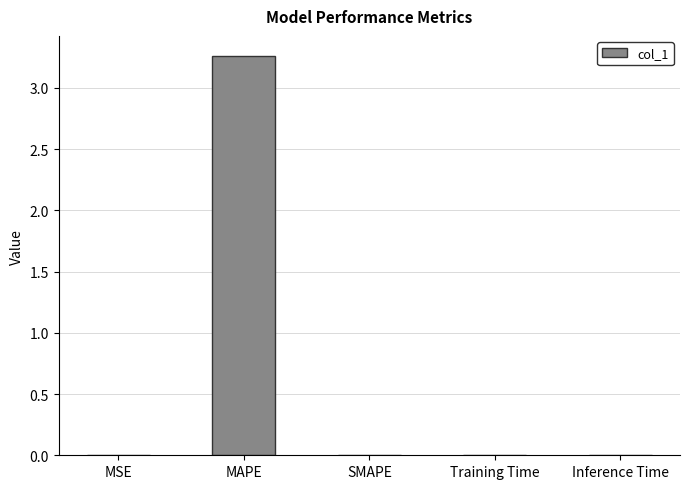

Is it true that the value at MSE is 0.0?

True